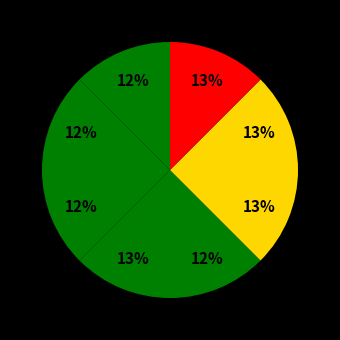

Count the number of slices in the pie.

8